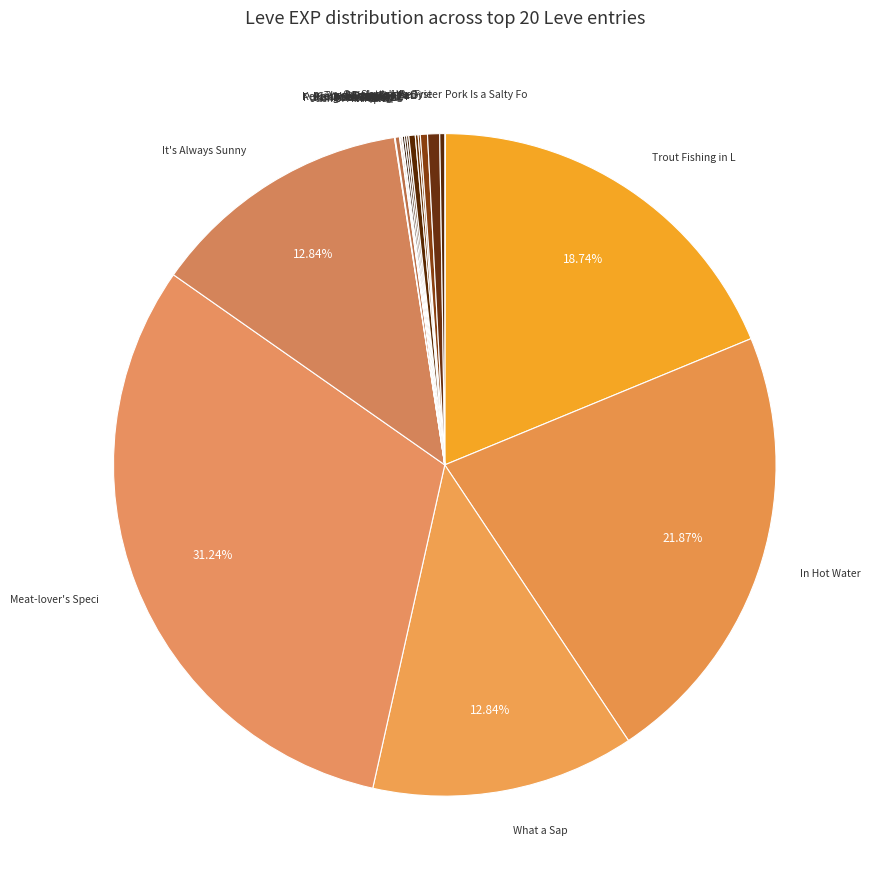

To the nearest percent, what is the difference between the largest and smallest slice percentages?

31%